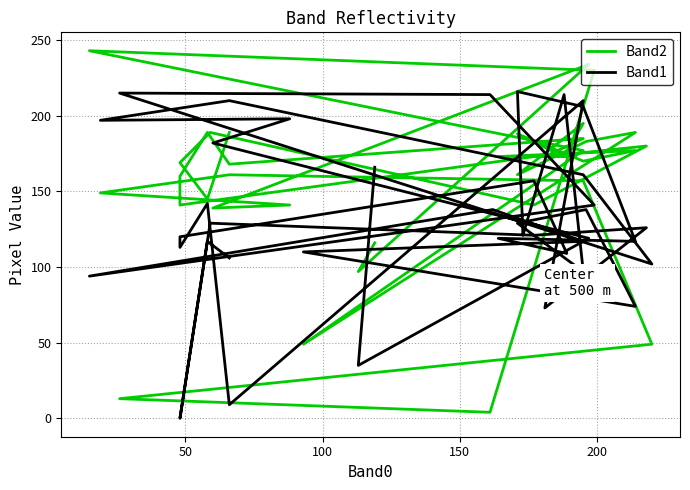

Does the chart have visible grid lines?

Yes